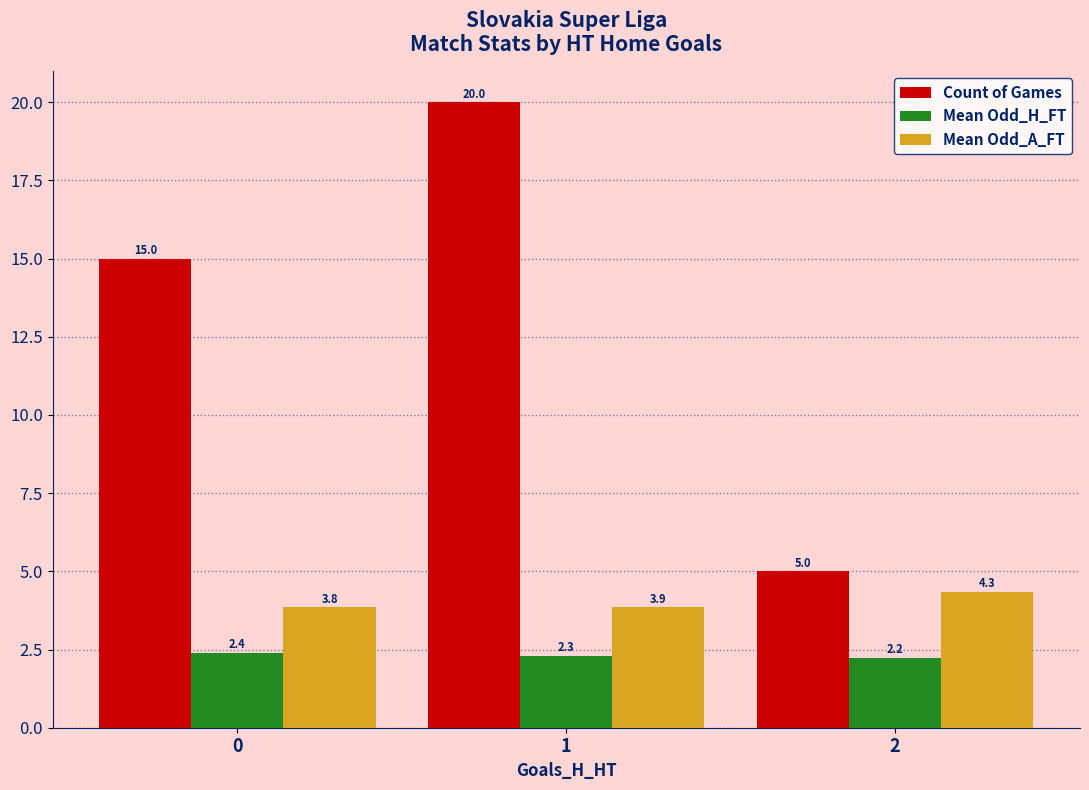

The Count of Games series shows 8.2 at 2. True or false?

False